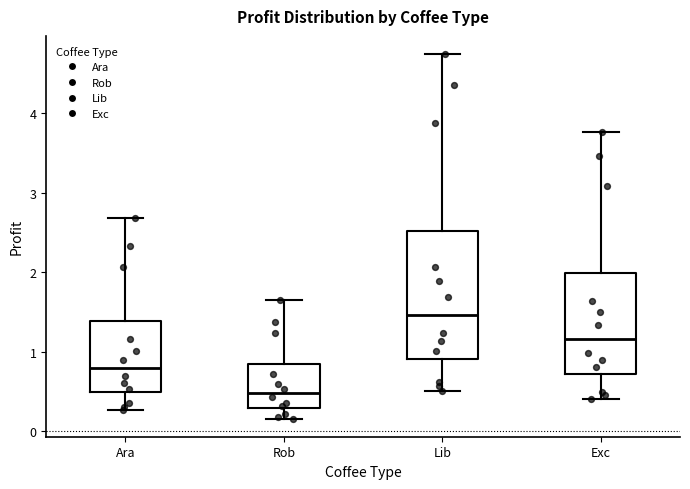

Where is the lower edge of the box for Lib on the y-axis? The values are not printed on the chart, so give them approximately, as read against the axis.

0.9